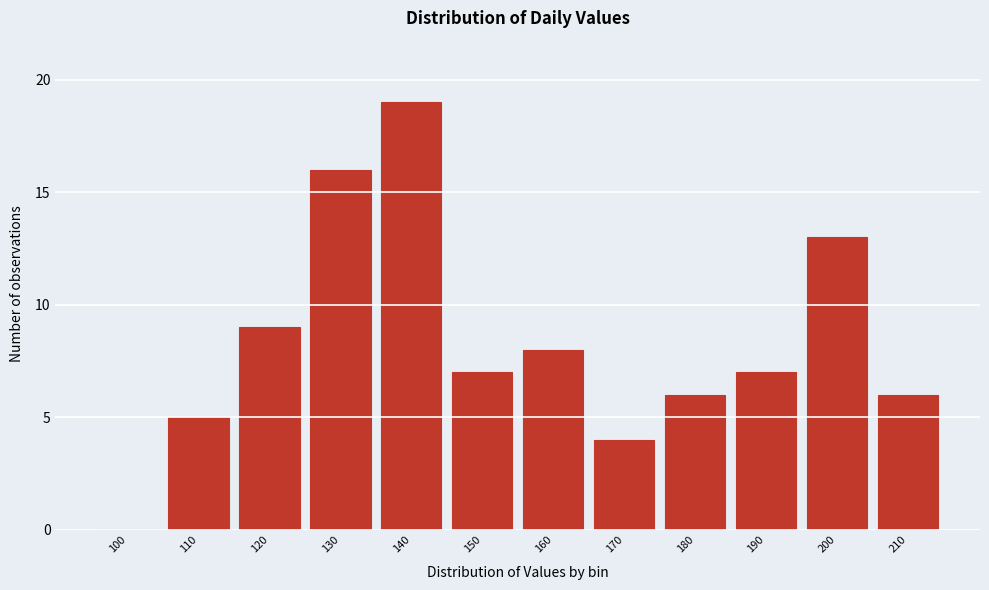

Reading left to right, transcribe all the data shown in this chart.

100=0	110=5	120=9	130=16	140=19	150=7	160=8	170=4	180=6	190=7	200=13	210=6